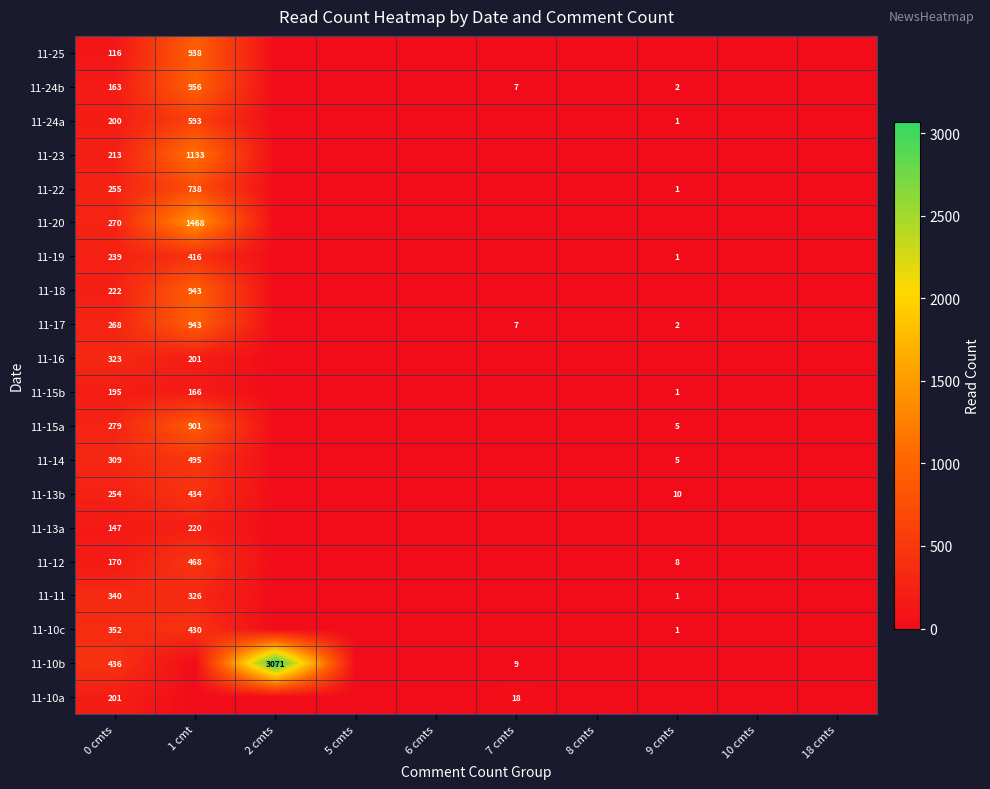

Between 10 cmts and 6 cmts, which is larger?

10 cmts